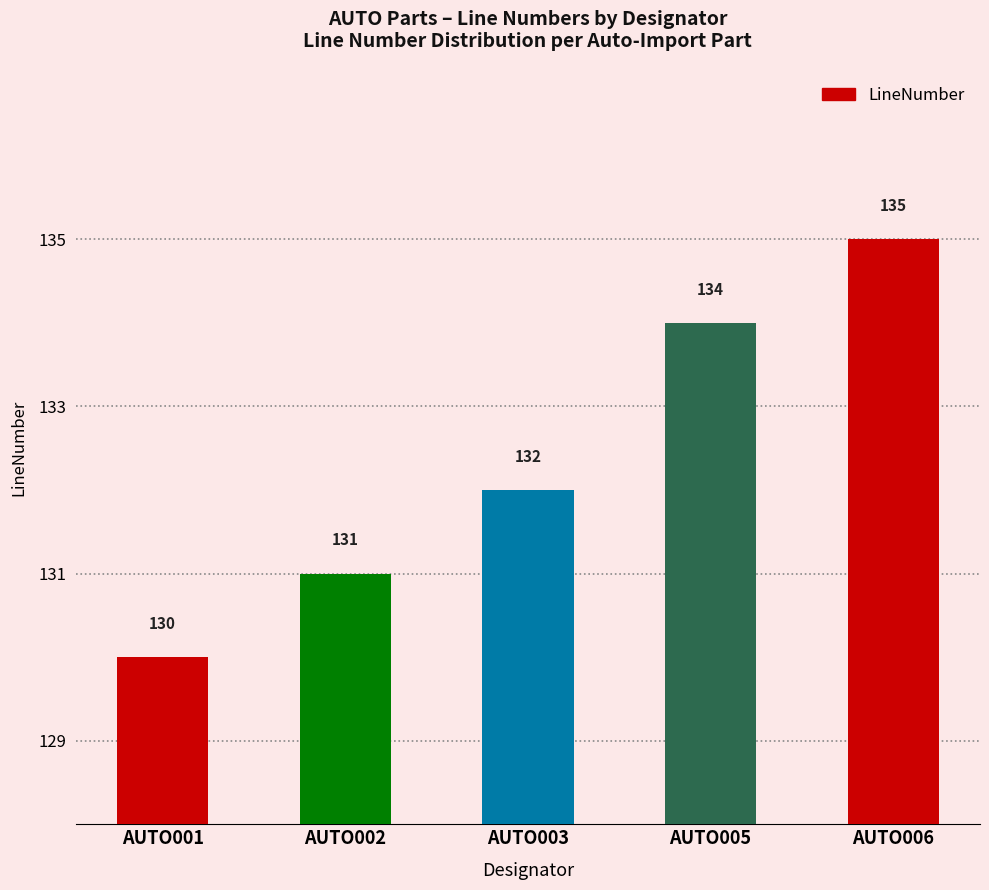

List the labels in order of value, largest first.

AUTO006, AUTO005, AUTO003, AUTO002, AUTO001